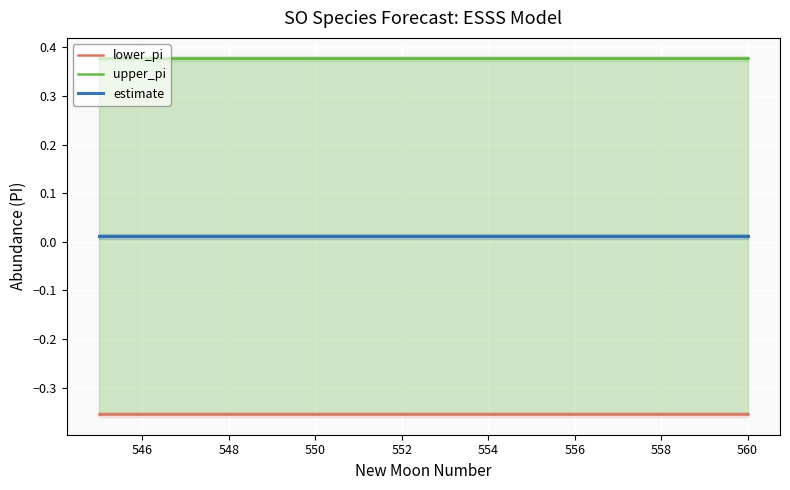

Rank the series by their average value, from lowest to highest.

lower_pi, estimate, upper_pi